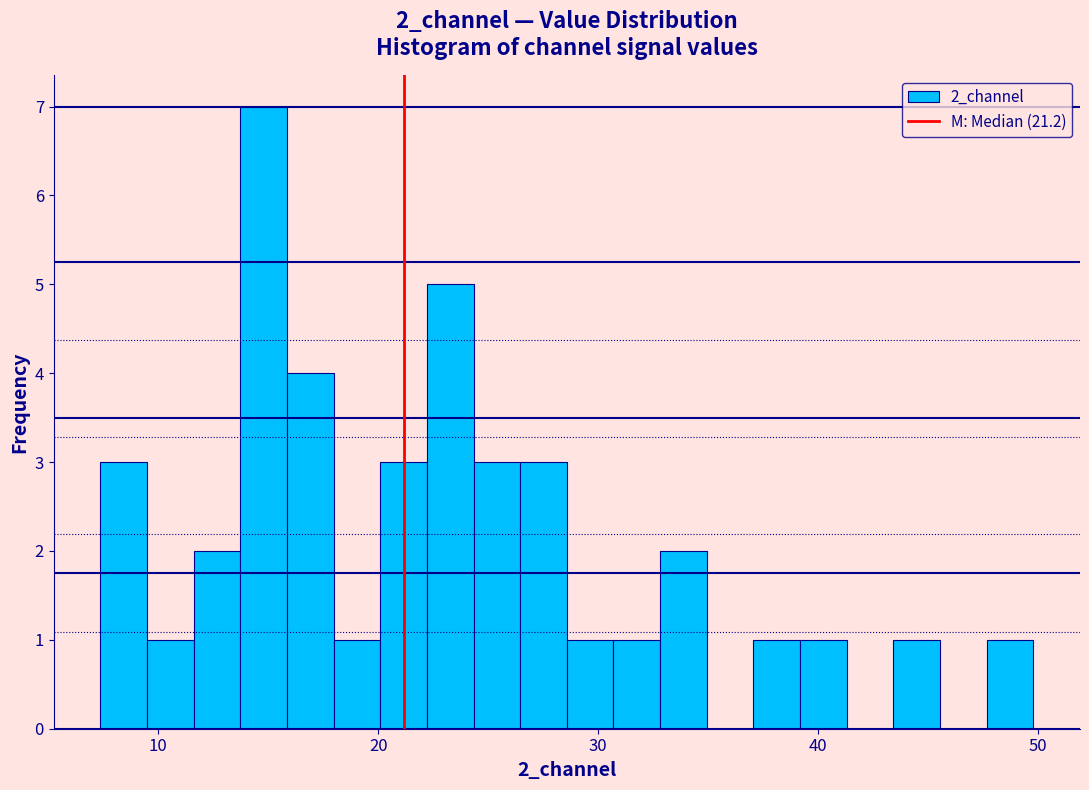

Read against the x-axis, roughly where is the centre of the tallest bar?

15